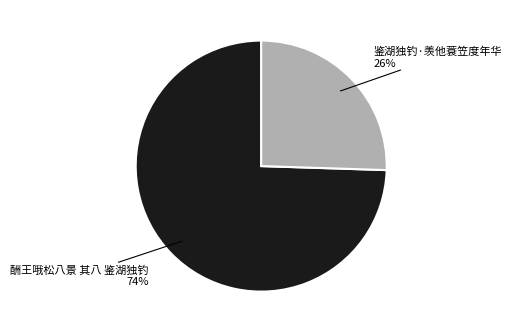

To the nearest percent, what is the average slice percentage?

50%